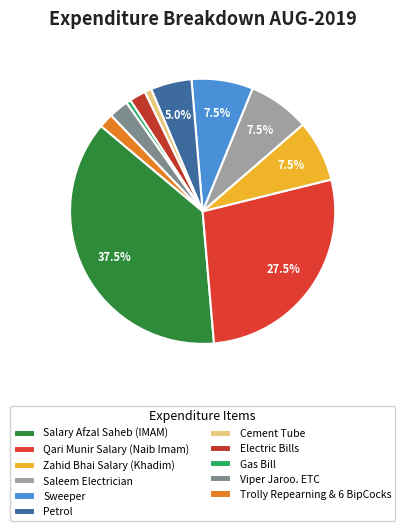

Is there any slice that represents more than half of the pie?

No